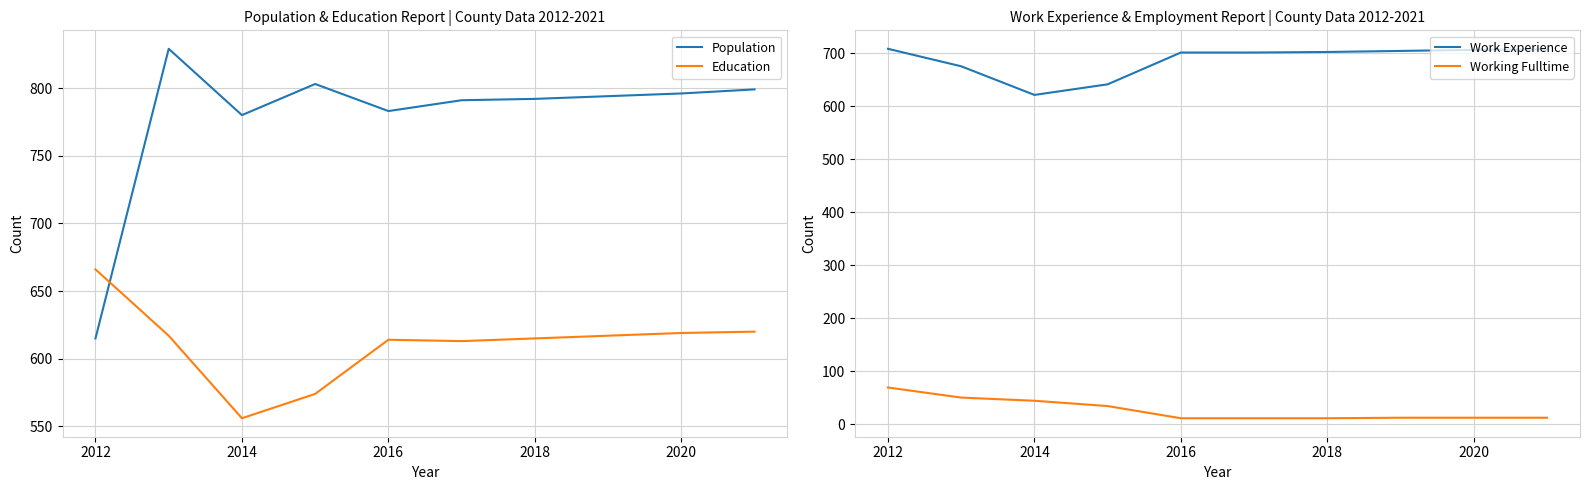

Is it true that Education equals 619 at 2020?

True